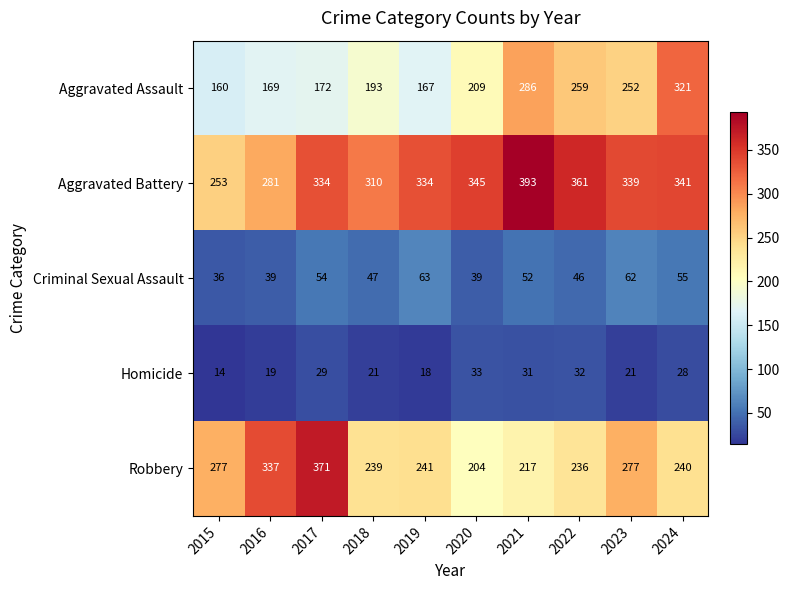

The Robbery series shows 236 at 2022. True or false?

True